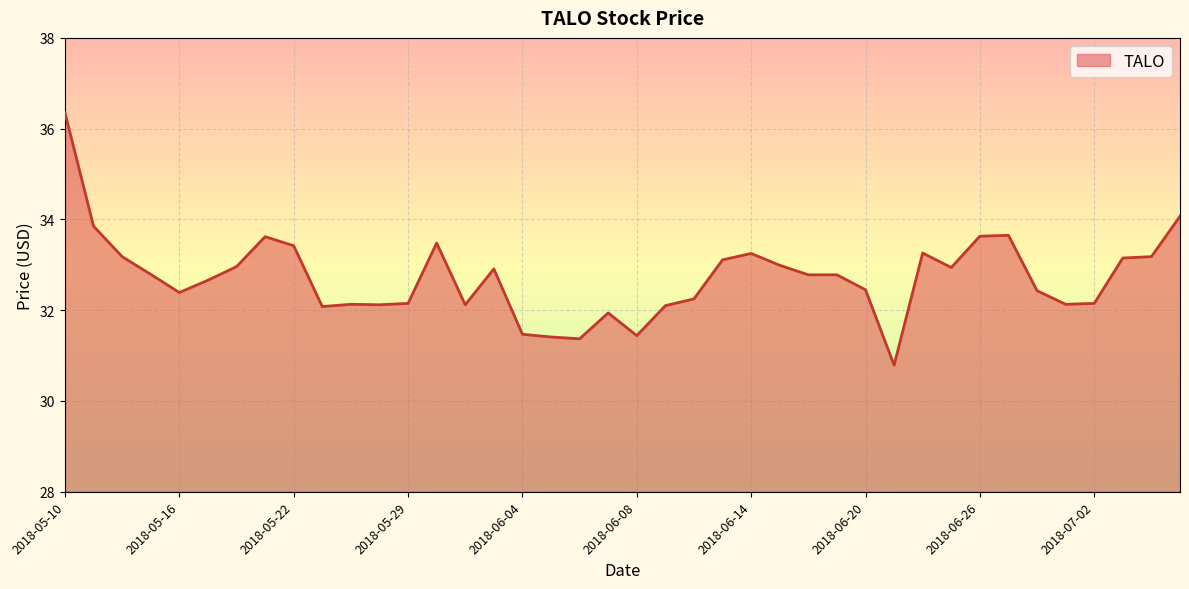

What is the difference between the maximum and minimum values?

5.6